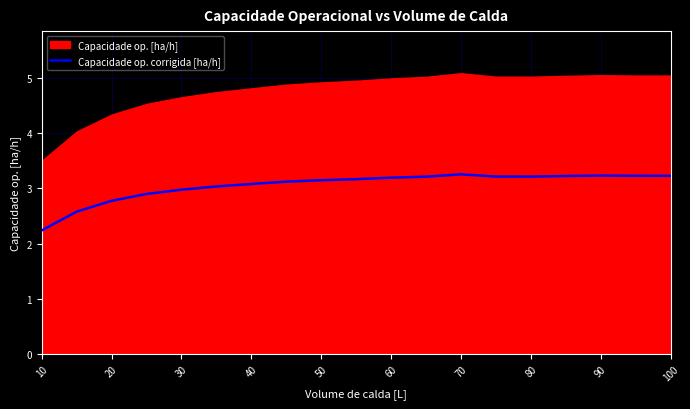

What is the minimum value for Capacidade op. corrigida [ha/h]?

2.2